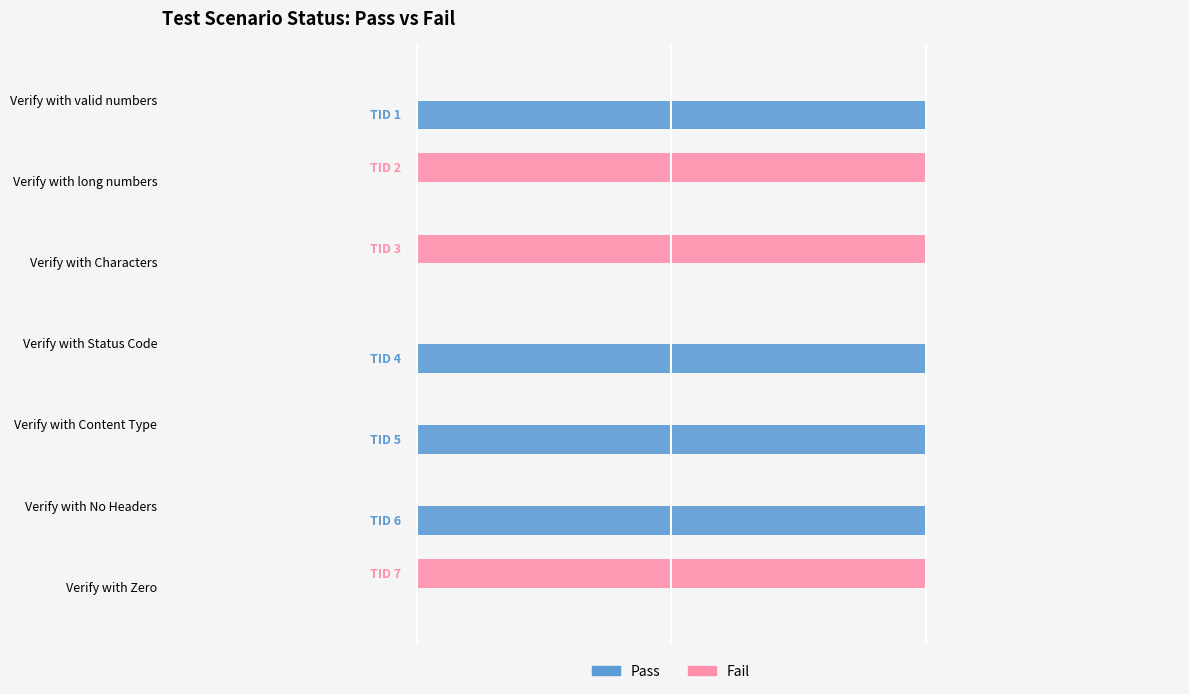

What are all the series names shown in the legend?

Pass, Fail